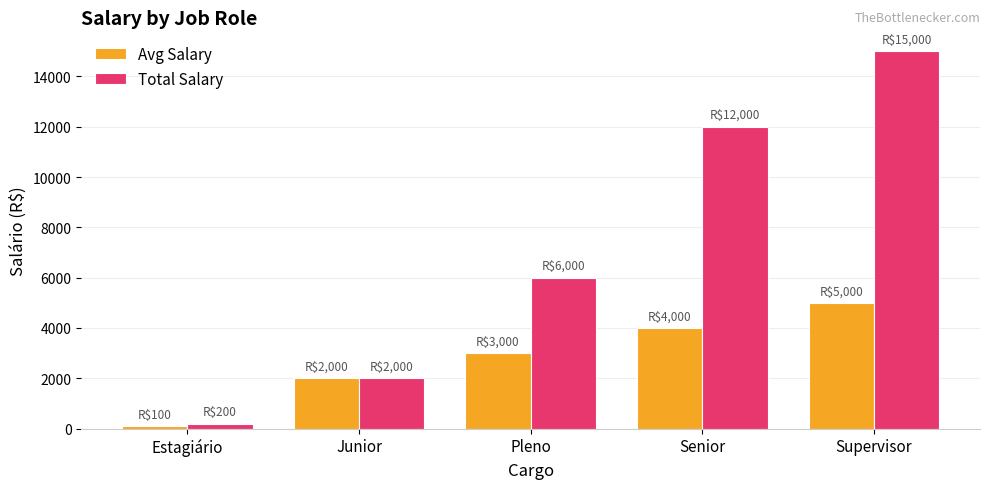

At which category is the sum across all series the highest?

Supervisor